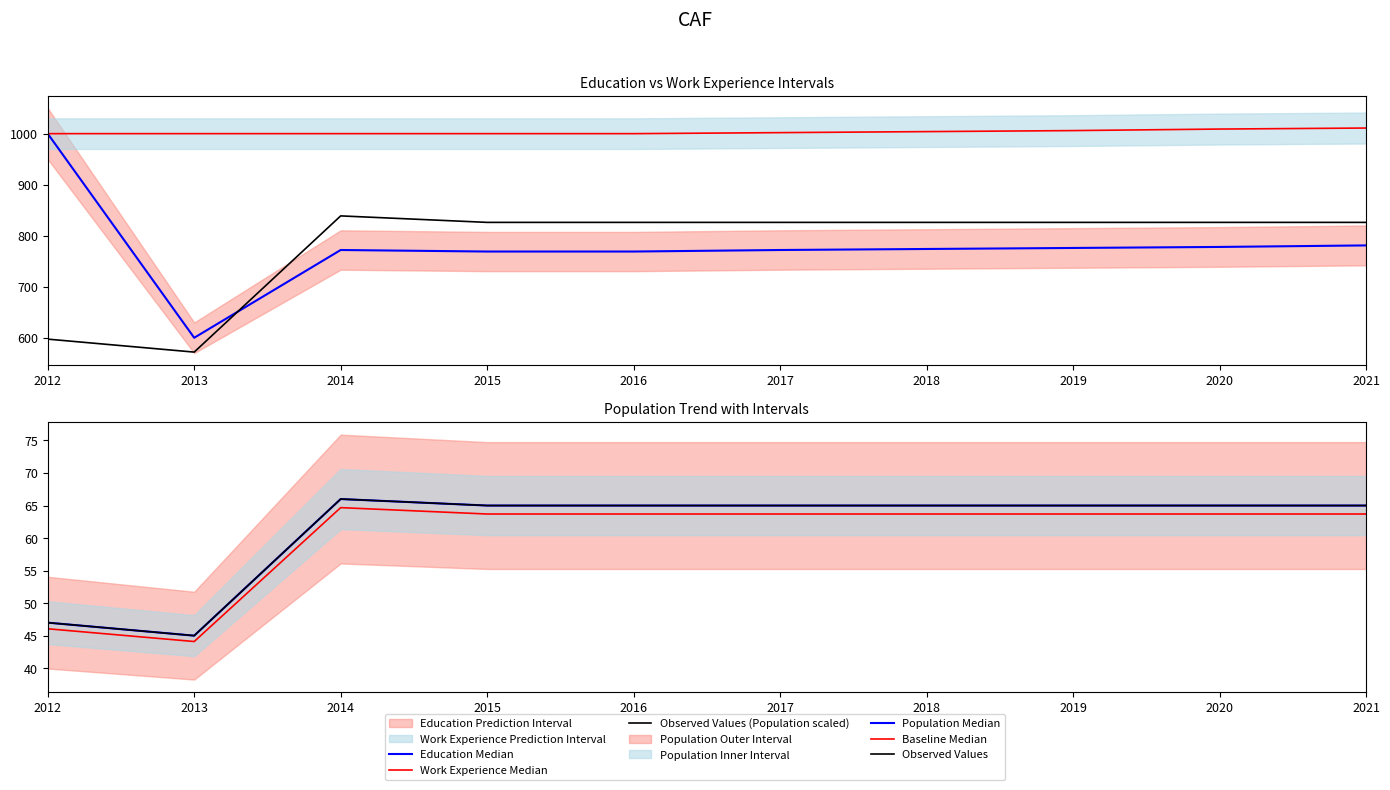

At 2012, list the series in order from smallest to largest.

Baseline Median, Population Median, Observed Values, Observed Values (Population scaled), Education Median, Work Experience Median